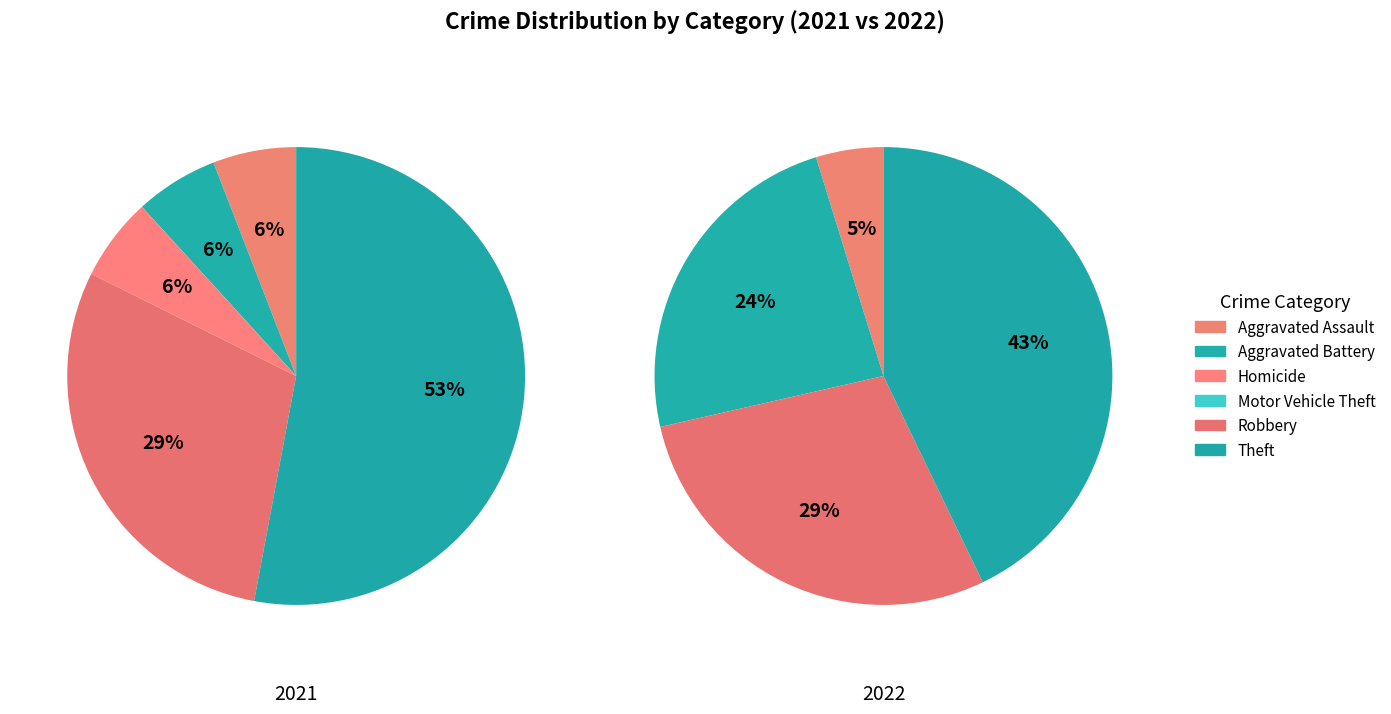

How much of the chart is everything except 2?

94.1%